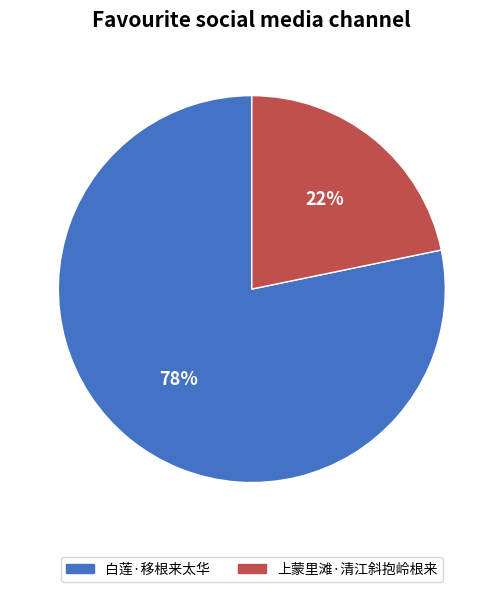

True or false: 上蒙里滩·清江斜抱岭根来 accounts for 22% of the total.

True